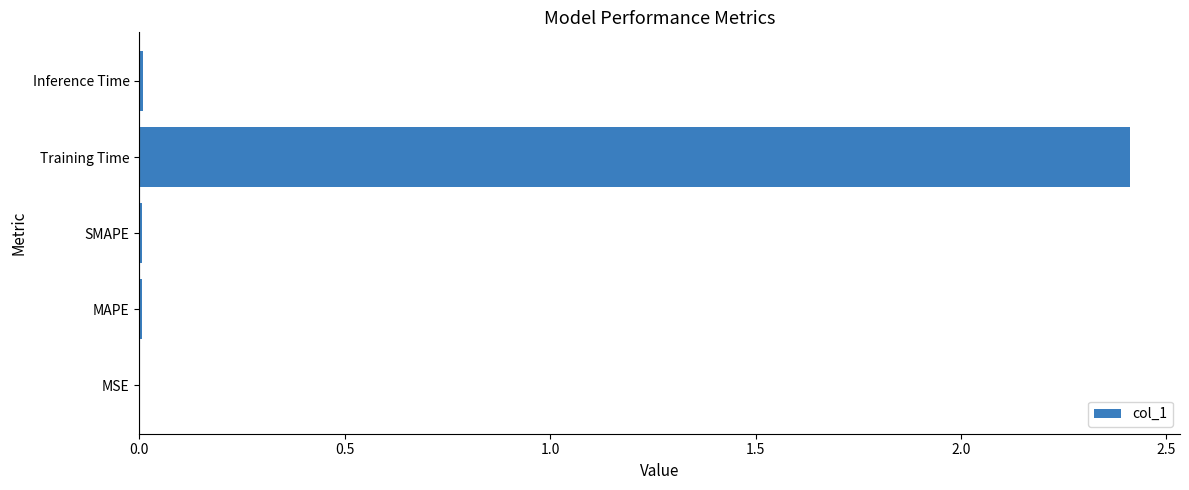

The chart shows a value of 0.0 at MAPE. True or false?

True